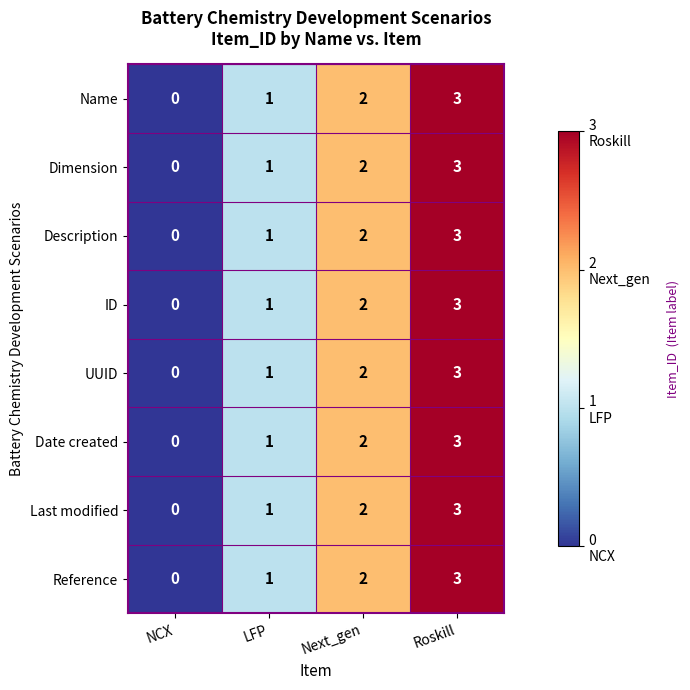

How many data points in Description are less than 2?

2